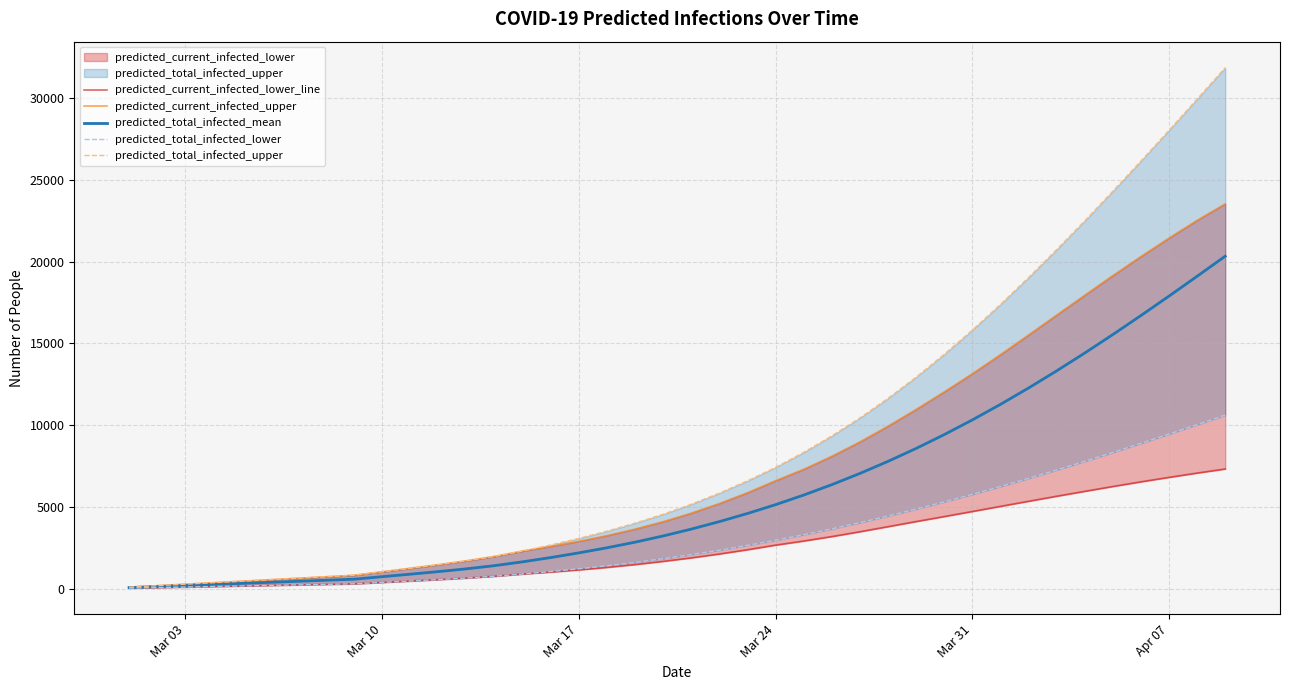

True or false: predicted_current_infected_lower_line has more than 2 interior local peaks.

False